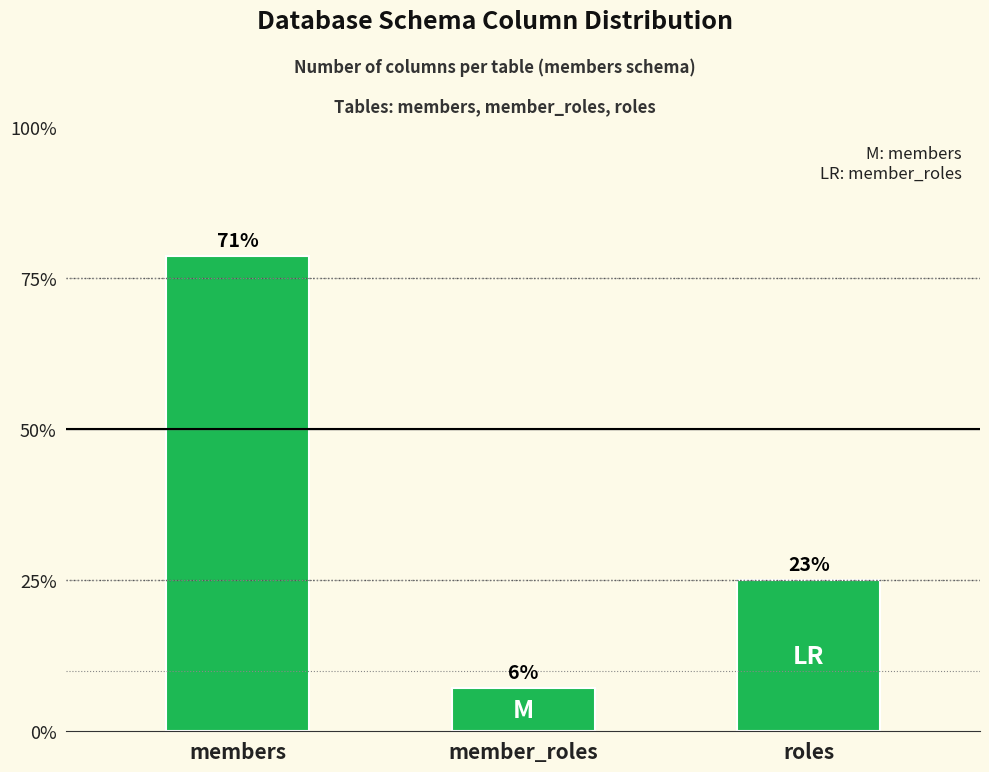

Does the chart contain any negative values?

No